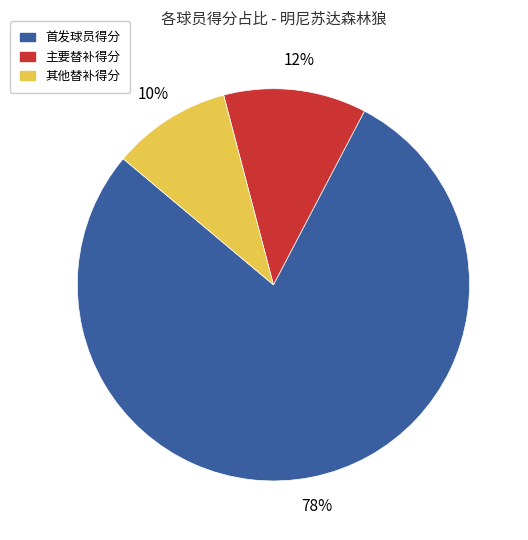

Is there a majority slice in this chart?

Yes